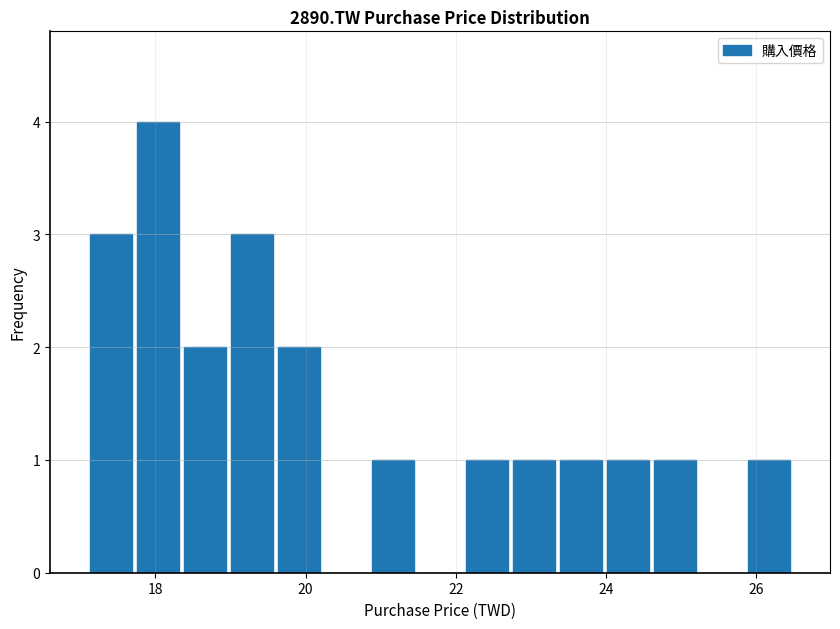

Around what value on the x-axis is the tallest bar? Give the approximate position of its centre, as read against the axis.

18.0